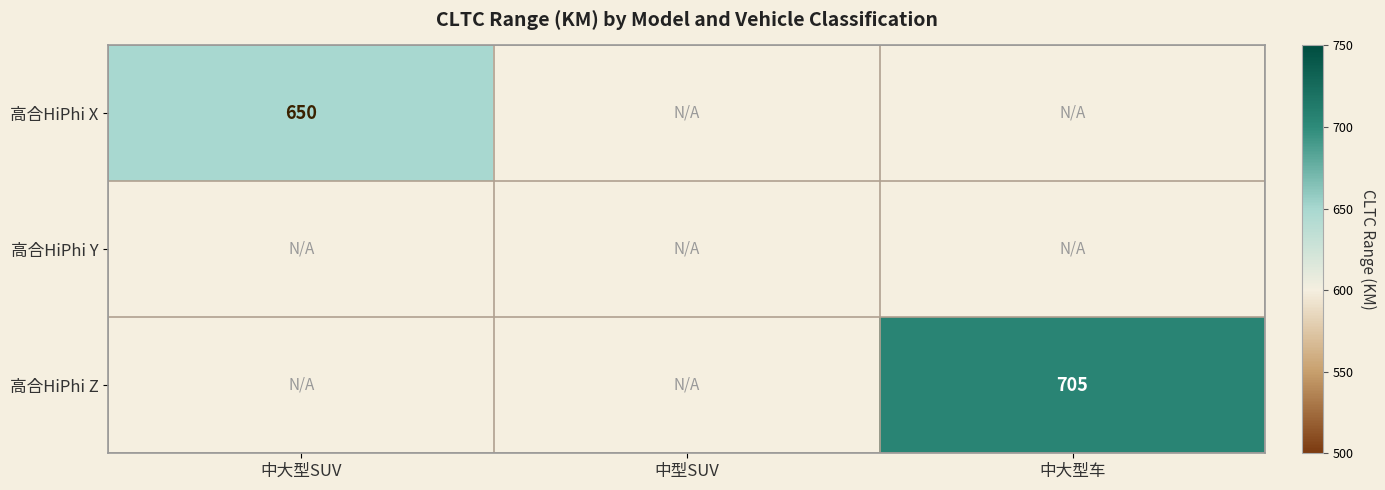

What is the maximum value shown in the chart?

705.0